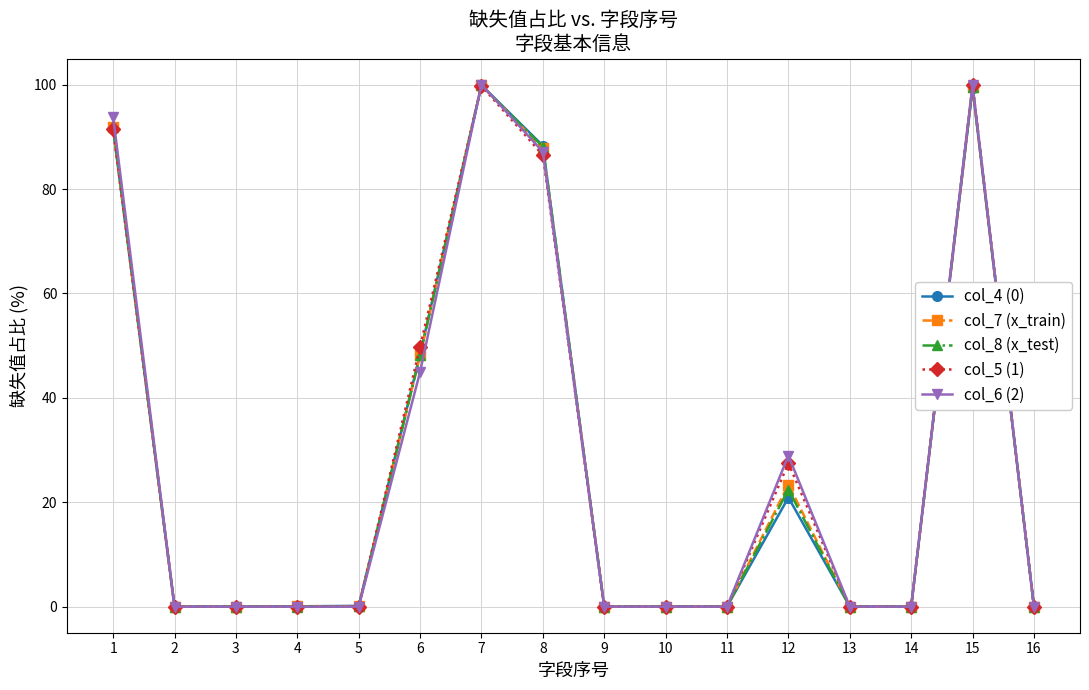

The col_4 (0) series shows 60.5 at 11. True or false?

False